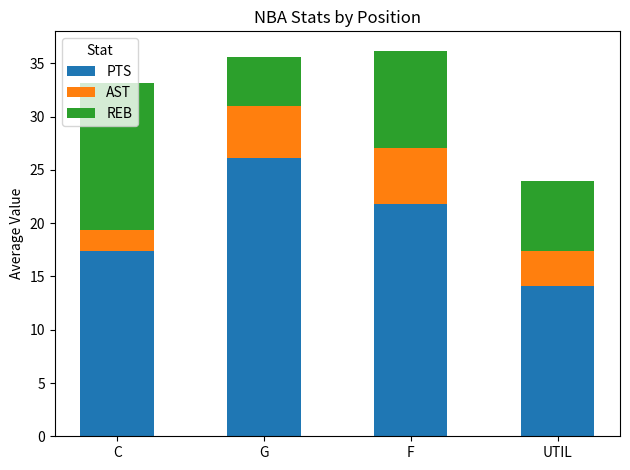

The PTS series shows 14.1 at UTIL. True or false?

True